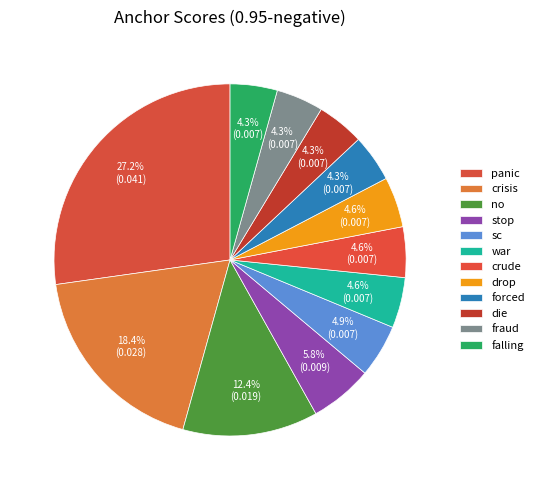

How many segments does this pie chart have?

12